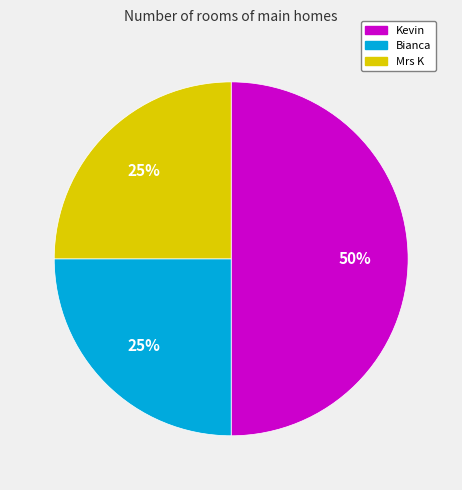

Combined, do Bianca and Kevin account for over 50%?

Yes